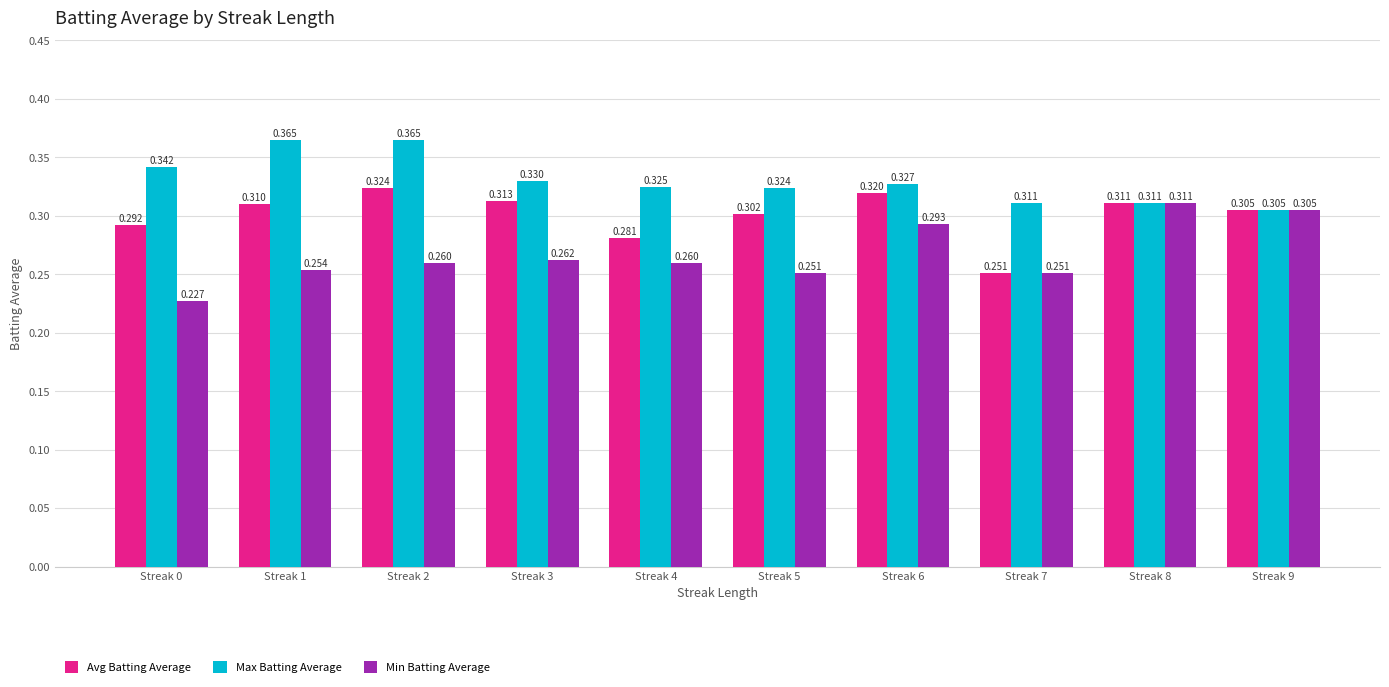

What is the sum of all Min Batting Average values?

2.7